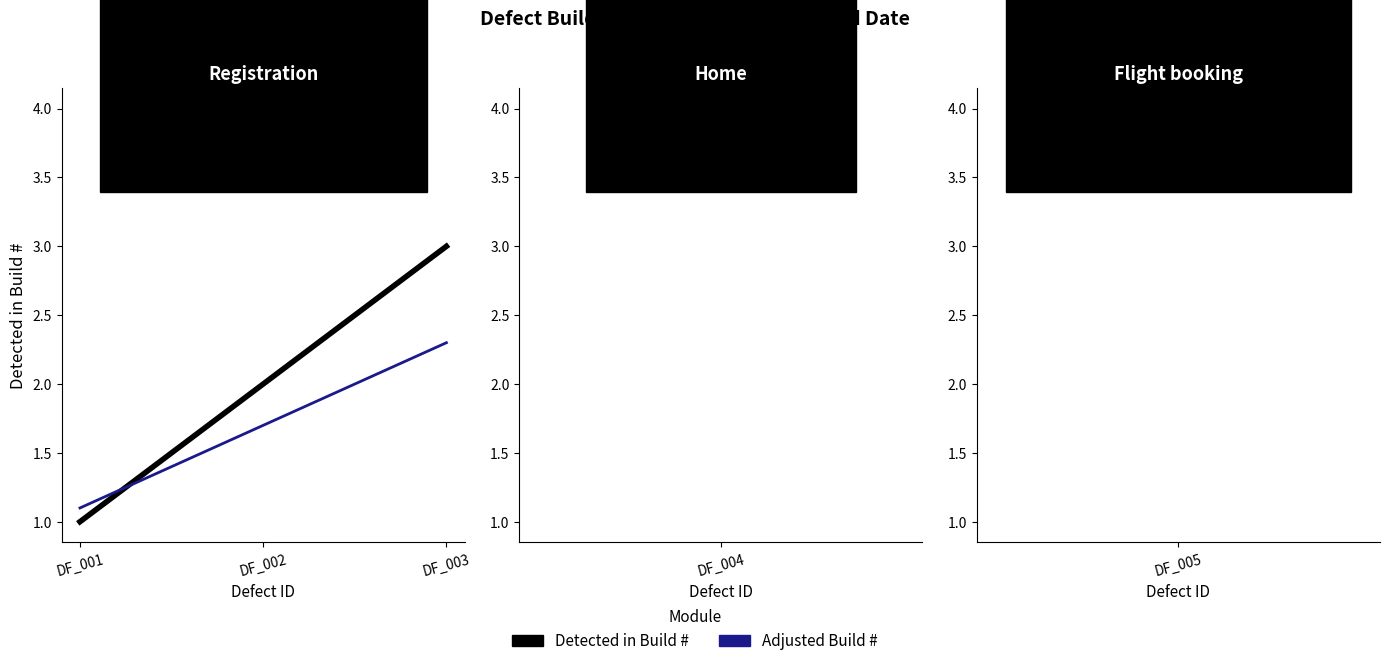

What is the value of the 2nd point from the left?

2